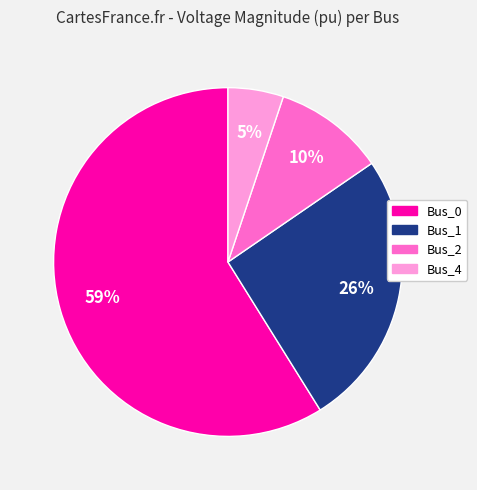

What is the majority slice?

Bus_0